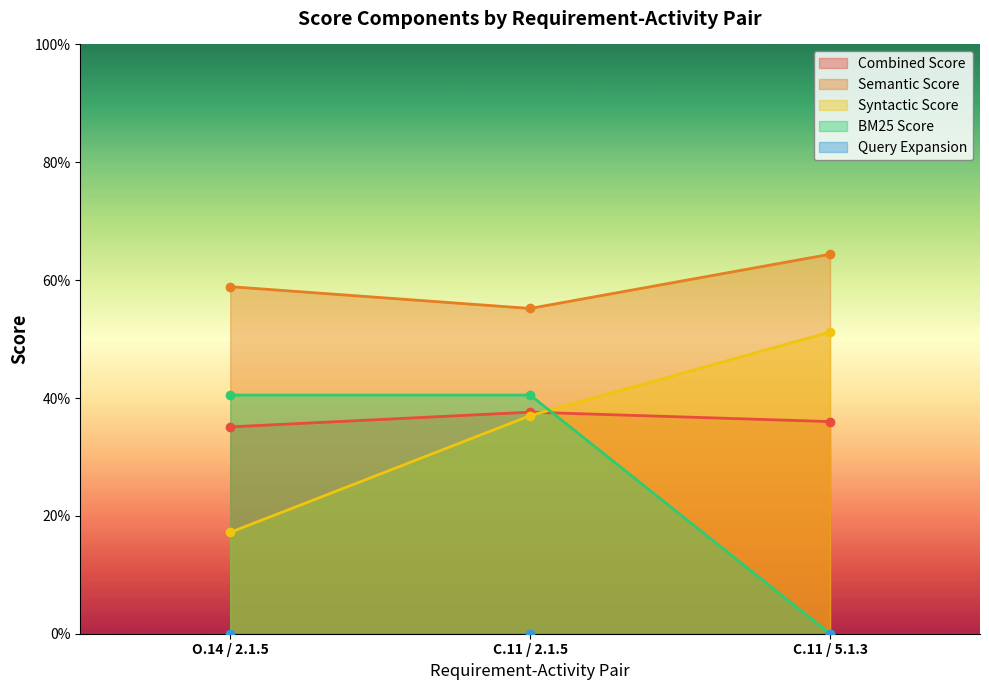

Is it true that Combined Score equals 0.4 at C.11 / 5.1.3?

True